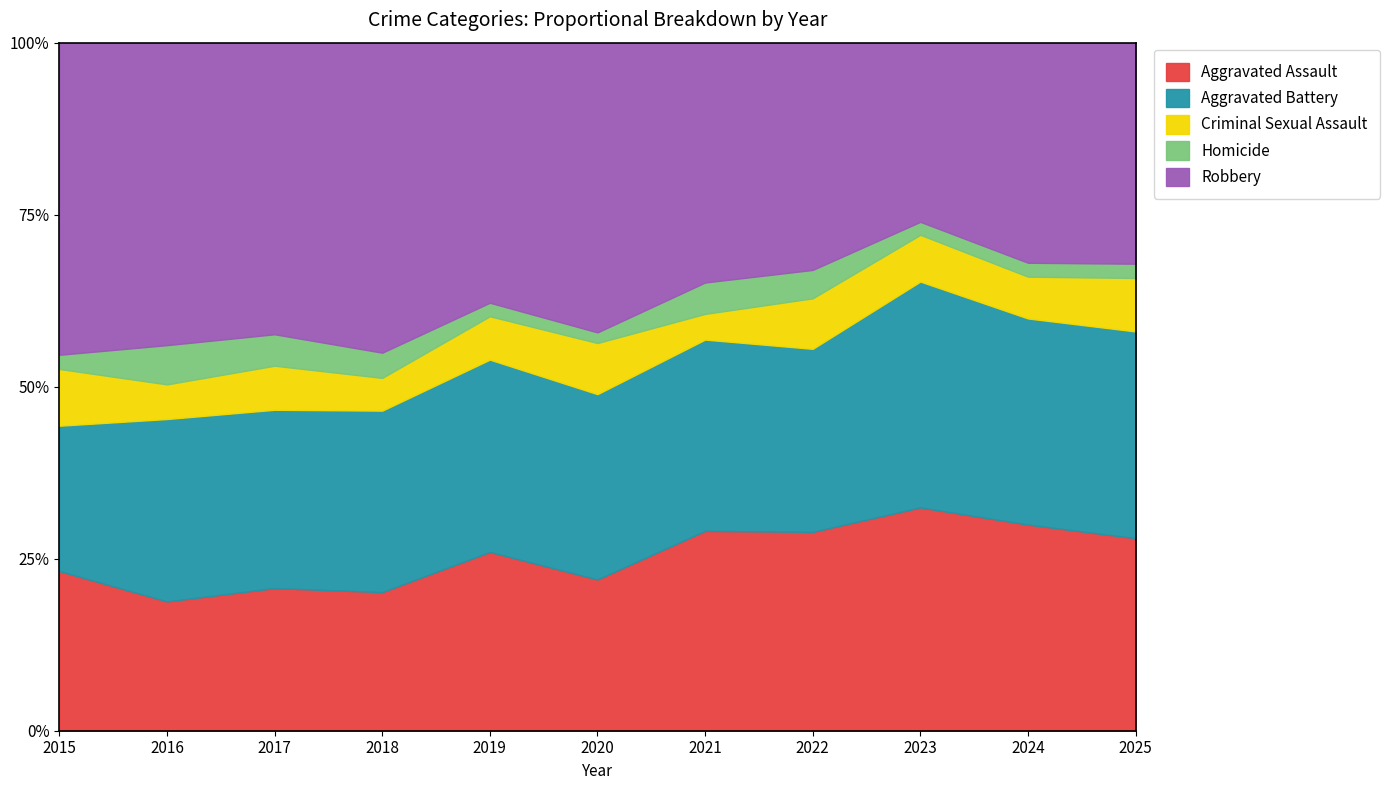

What is the total value across all series at 2015?

100.0